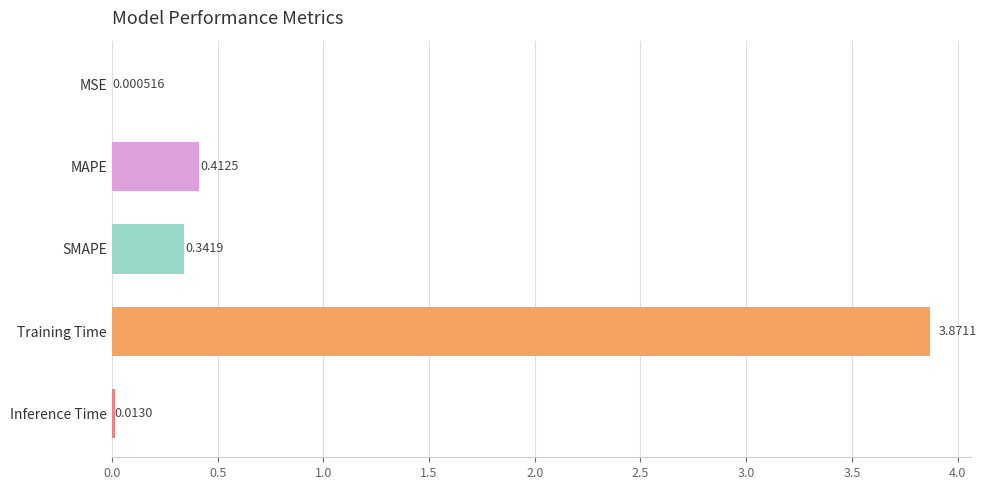

Which category has the highest value across all series?

Training Time